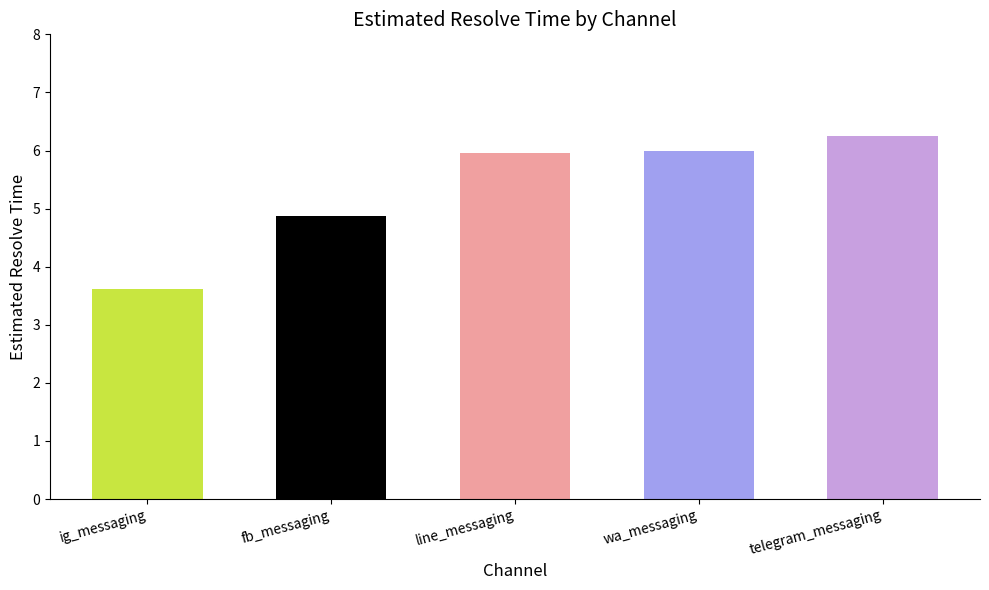

What is the label of the 3rd bar from the left?

line_messaging